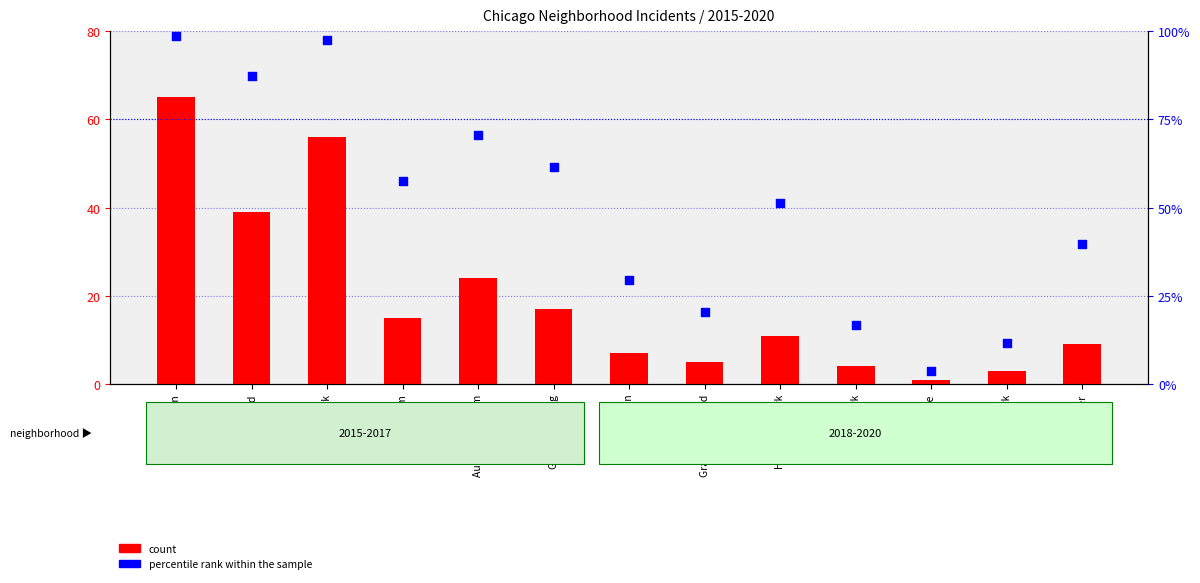

Which series has the largest total across all categories?

percentile rank within the sample